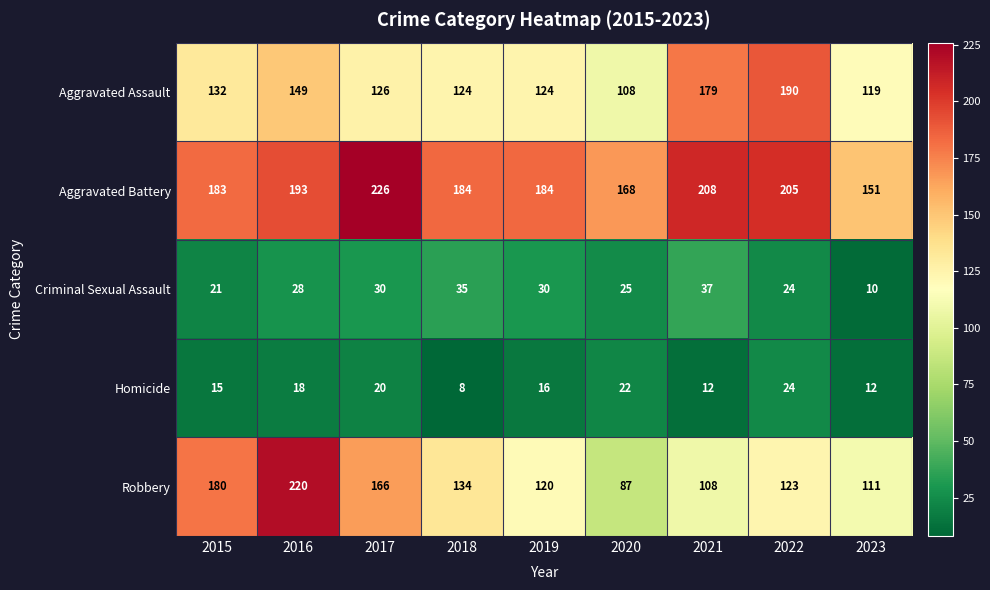

Read the Aggravated Assault value at 2018.

124